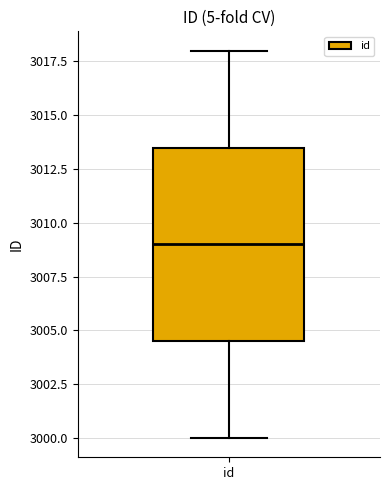

Read this box plot against the y-axis: the position of the median line, the range covered by the box, and the ends of both whiskers. The values are not printed on the chart, so give them approximately, as read against the axis.

median 3009.0, box 3004.5 to 3013.5, whiskers 3000.0 to 3018.0